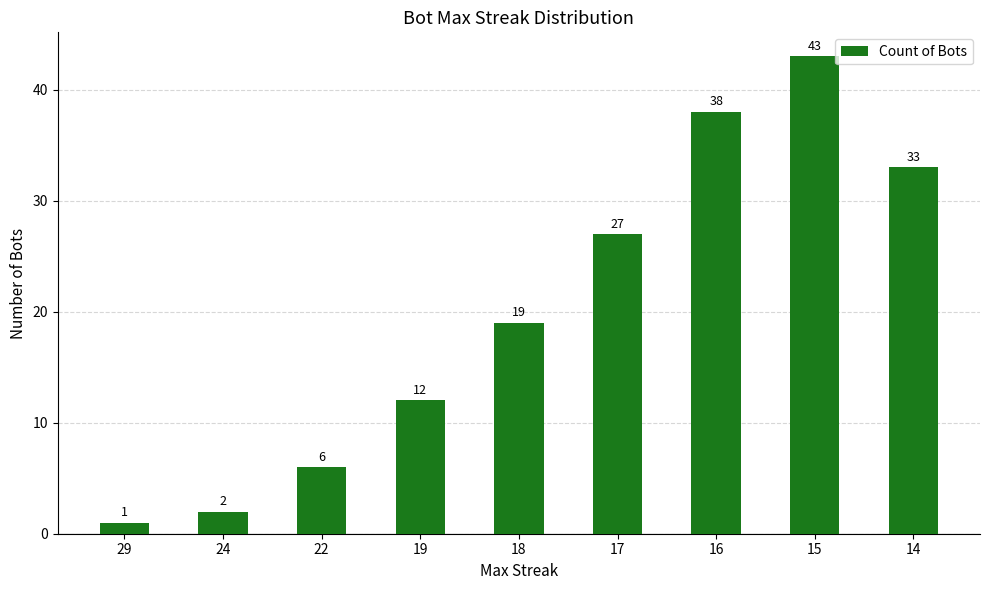

Rank the categories by value from highest to lowest.

15, 16, 14, 17, 18, 19, 22, 24, 29